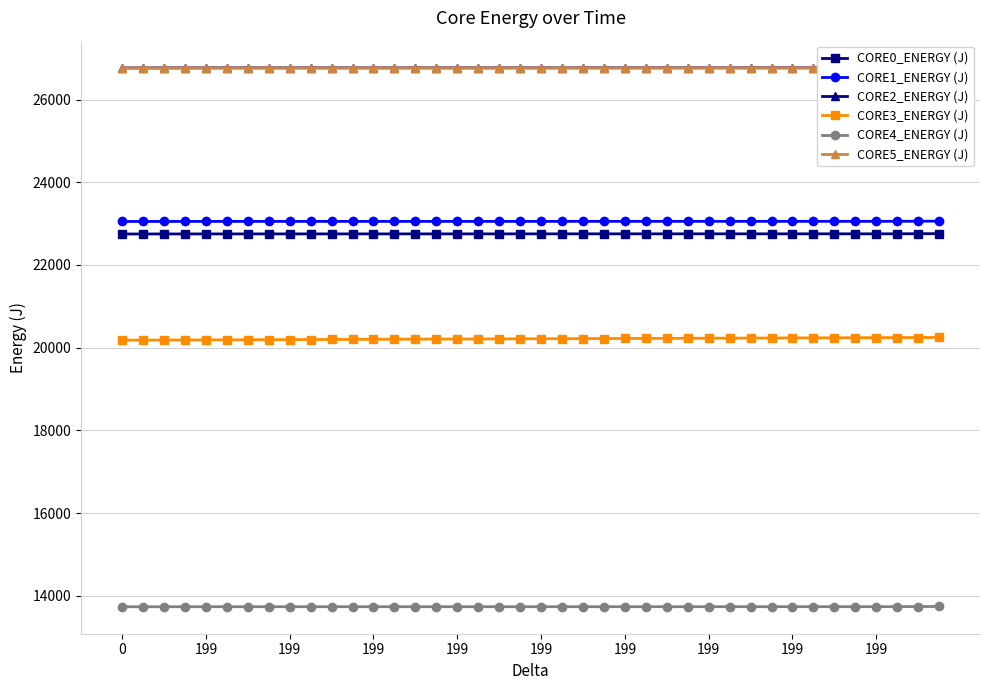

True or false: CORE3_ENERGY (J) has more than 0 points higher than both neighbors.

False